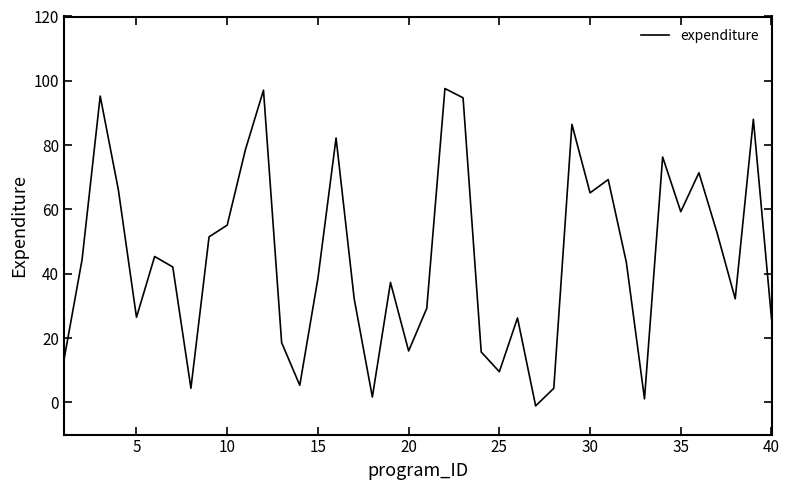

How many interior local valleys (lower than both neighbors) does the data have?

11